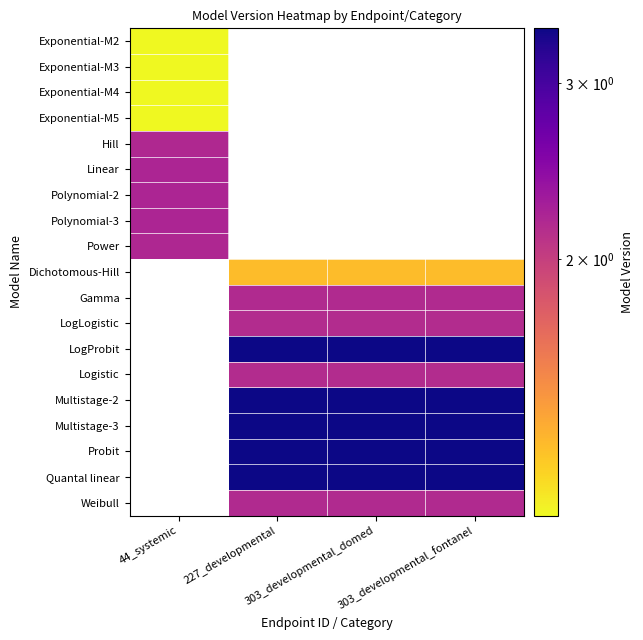

What is the greatest value displayed?

3.4